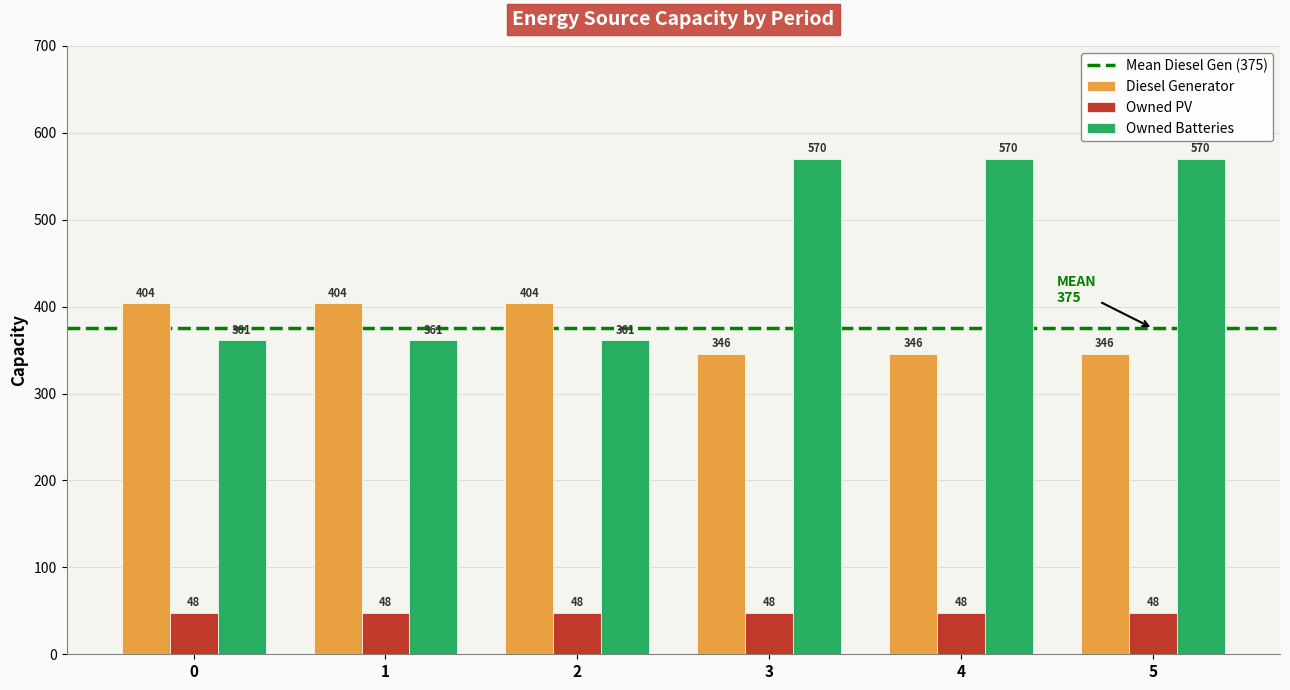

What is the total value across all series at 2?

813